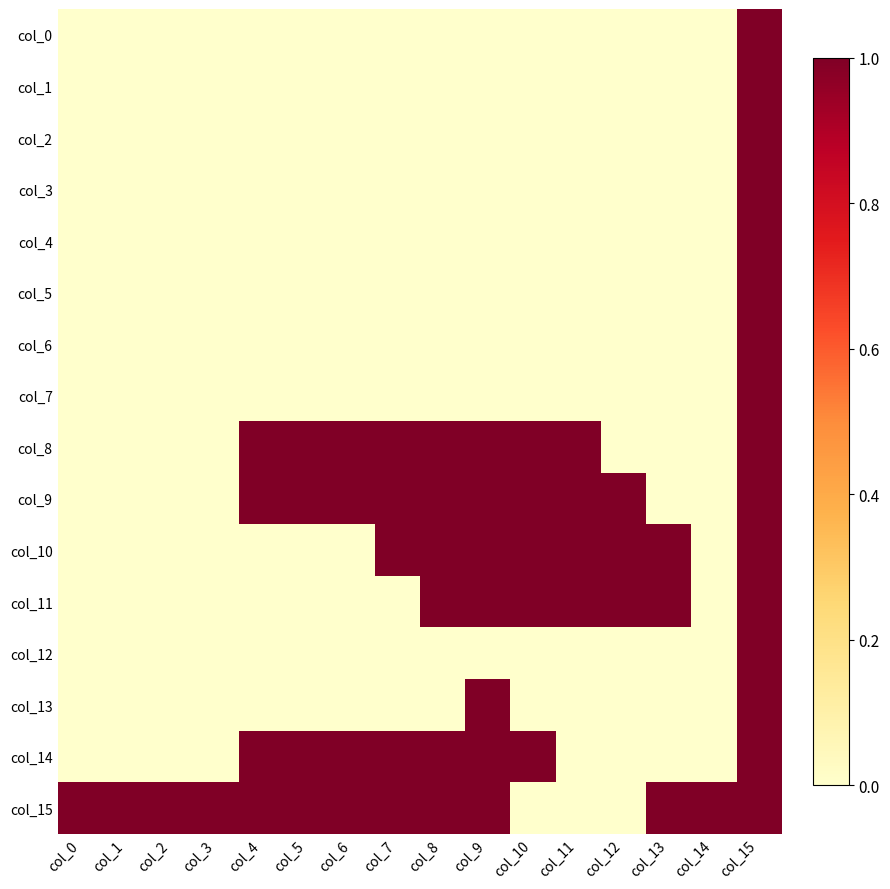

What is the spread (max minus min) of values at col_7?

1